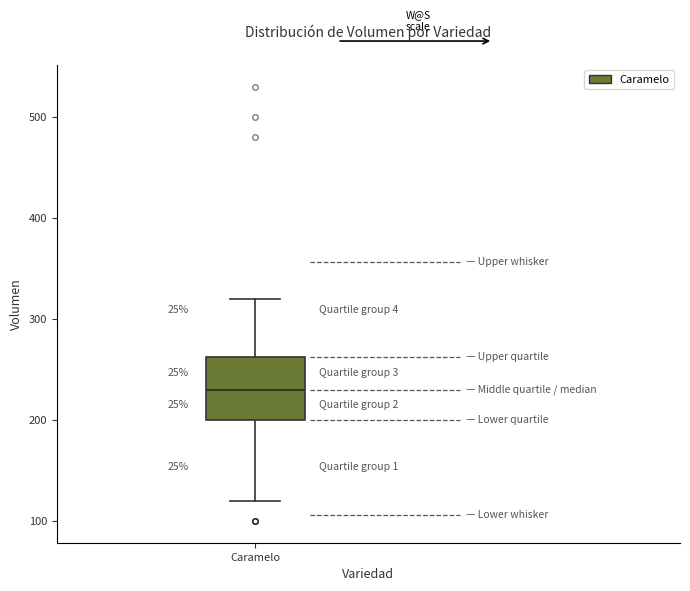

Read this box plot against the y-axis: the position of the median line, the range covered by the box, and the ends of both whiskers. The values are not printed on the chart, so give them approximately, as read against the axis.

median 230, box 200 to 260, whiskers 120 to 320